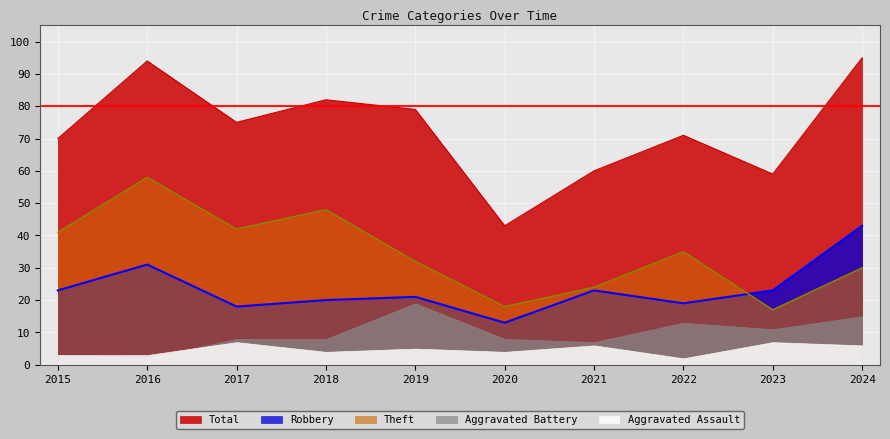

What is the value of the Robbery point at the 2nd from the left?

31